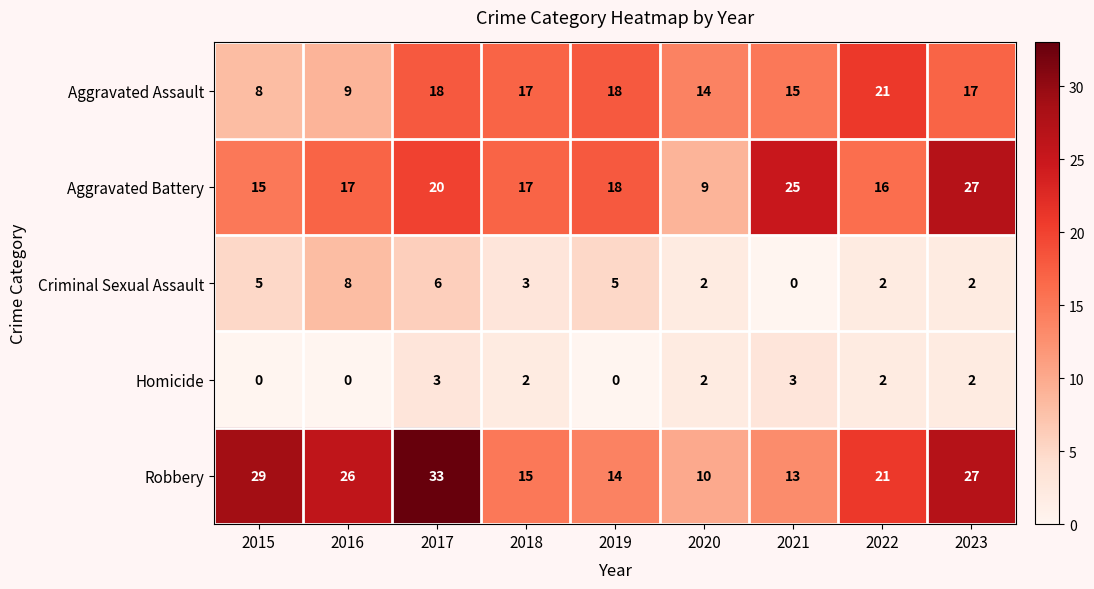

Which series has the widest spread of values?

Robbery